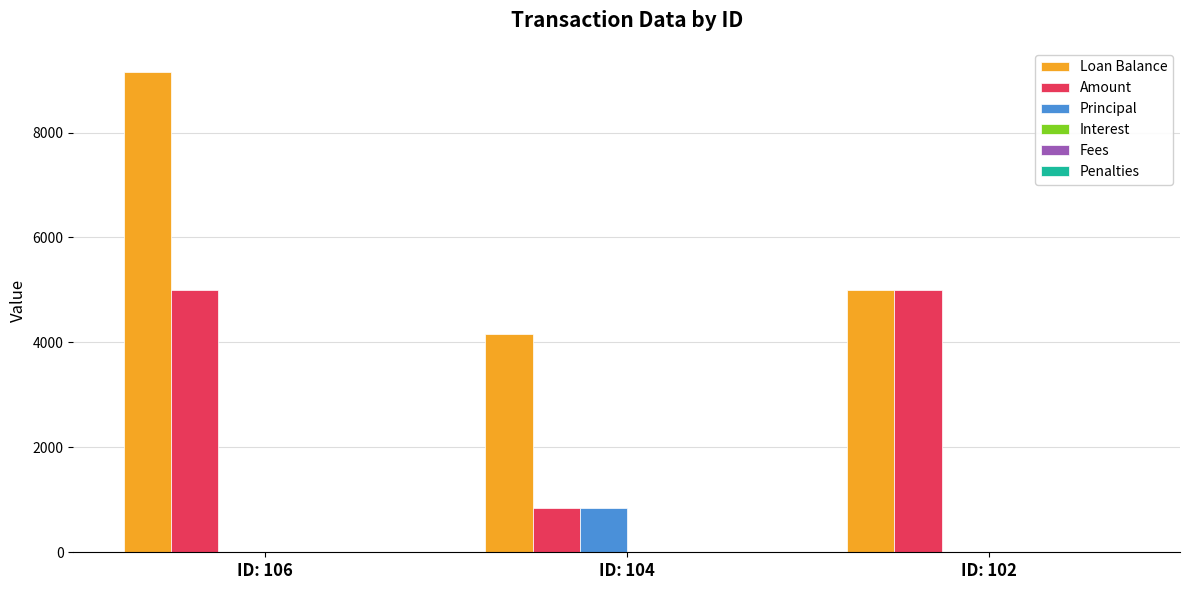

Which series changed the most between ID: 106 and ID: 102?

Loan Balance